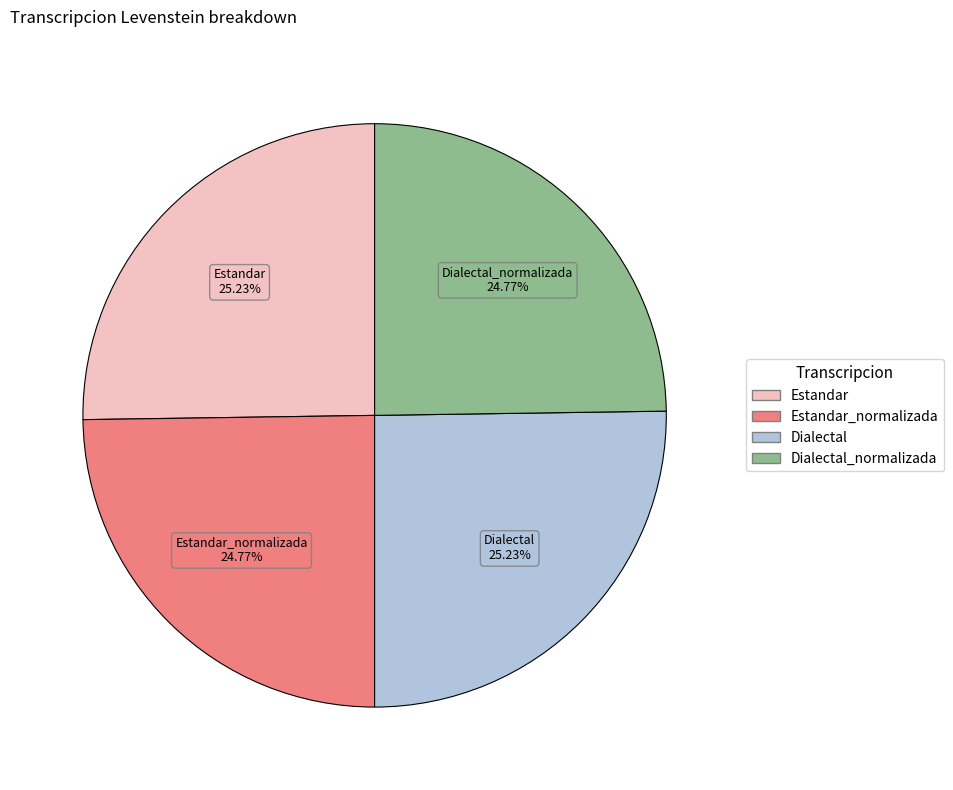

Is there any slice that represents more than half of the pie?

No